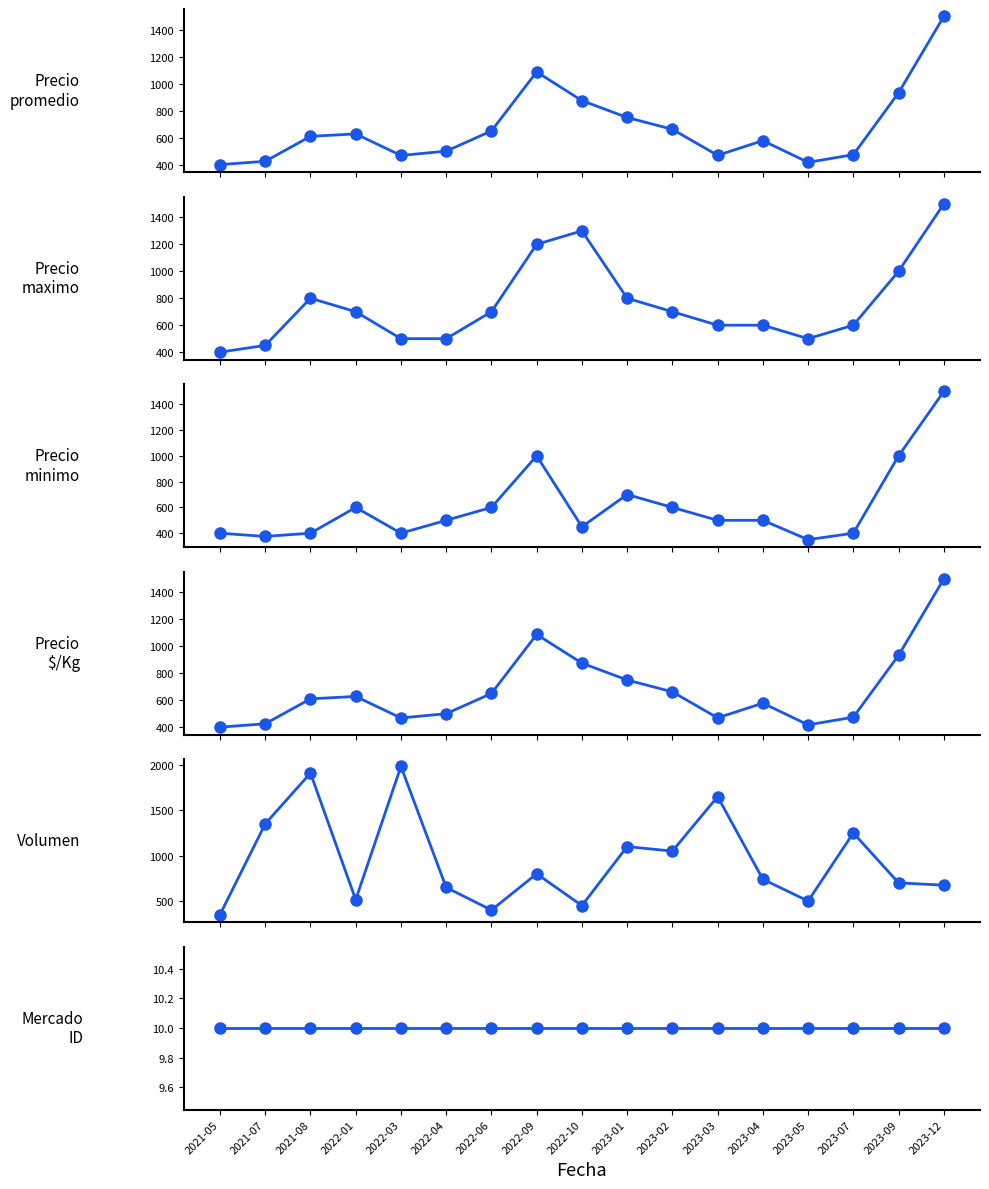

At which label does Volumen first exceed 740?

2021-07